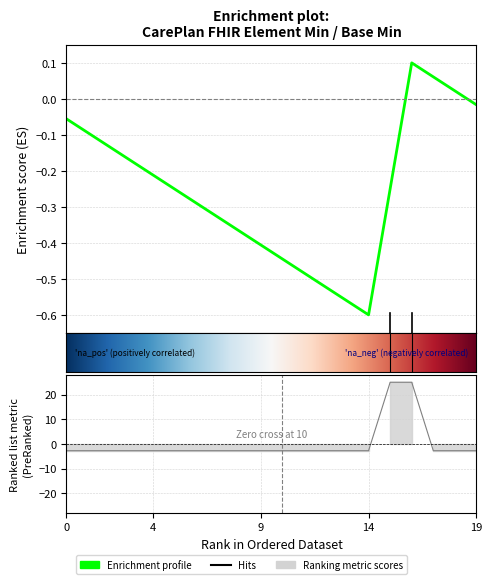

Reading left to right, extract all data points from this chart.

-2.8	-2.8	-2.8	-2.8	-2.8	-2.8	-2.8	-2.8	-2.8	-2.8	-2.8	-2.8	-2.8	-2.8	-2.8	25.0	25.0	-2.8	-2.8	-2.8